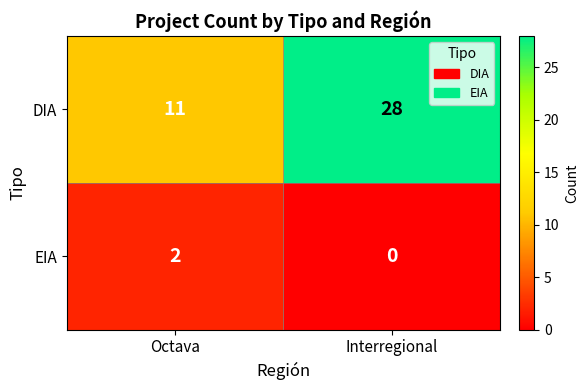

Count the number of data series in this chart.

2